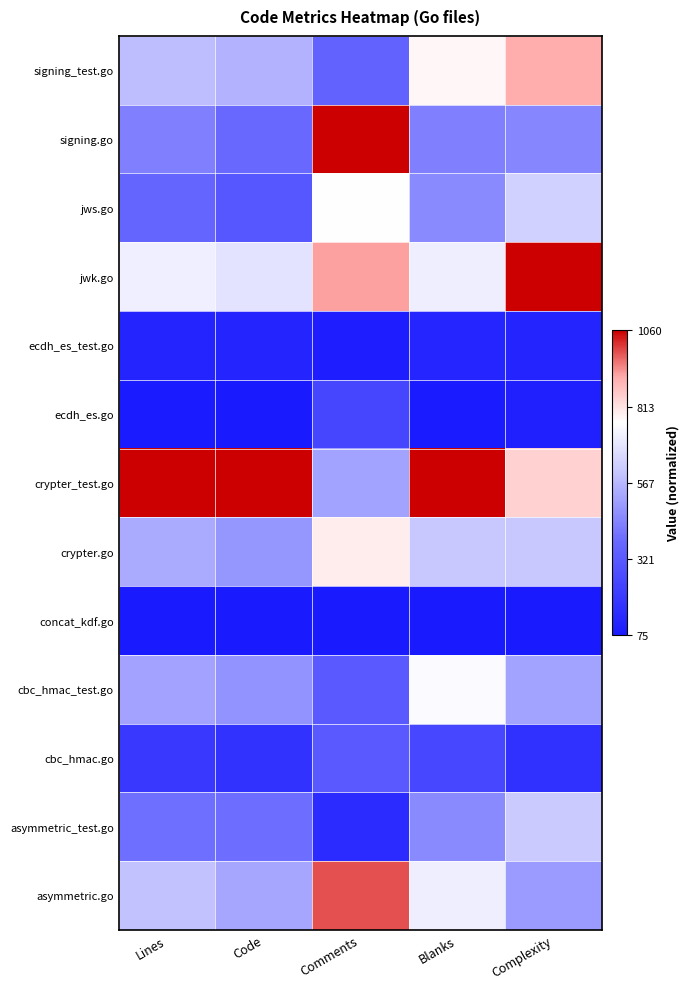

At which category is the sum across all series the highest?

Comments